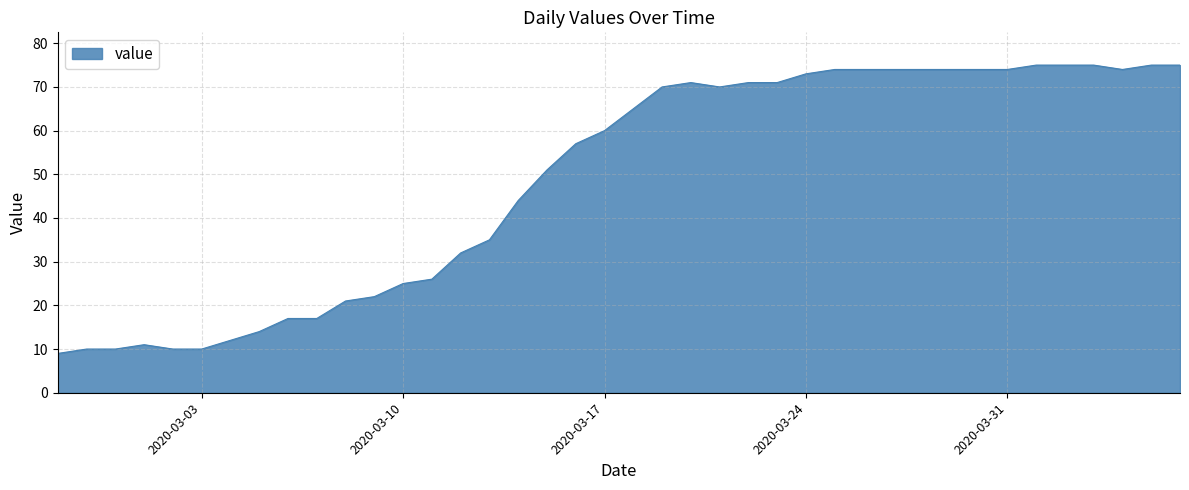

What is the smallest value displayed?

9